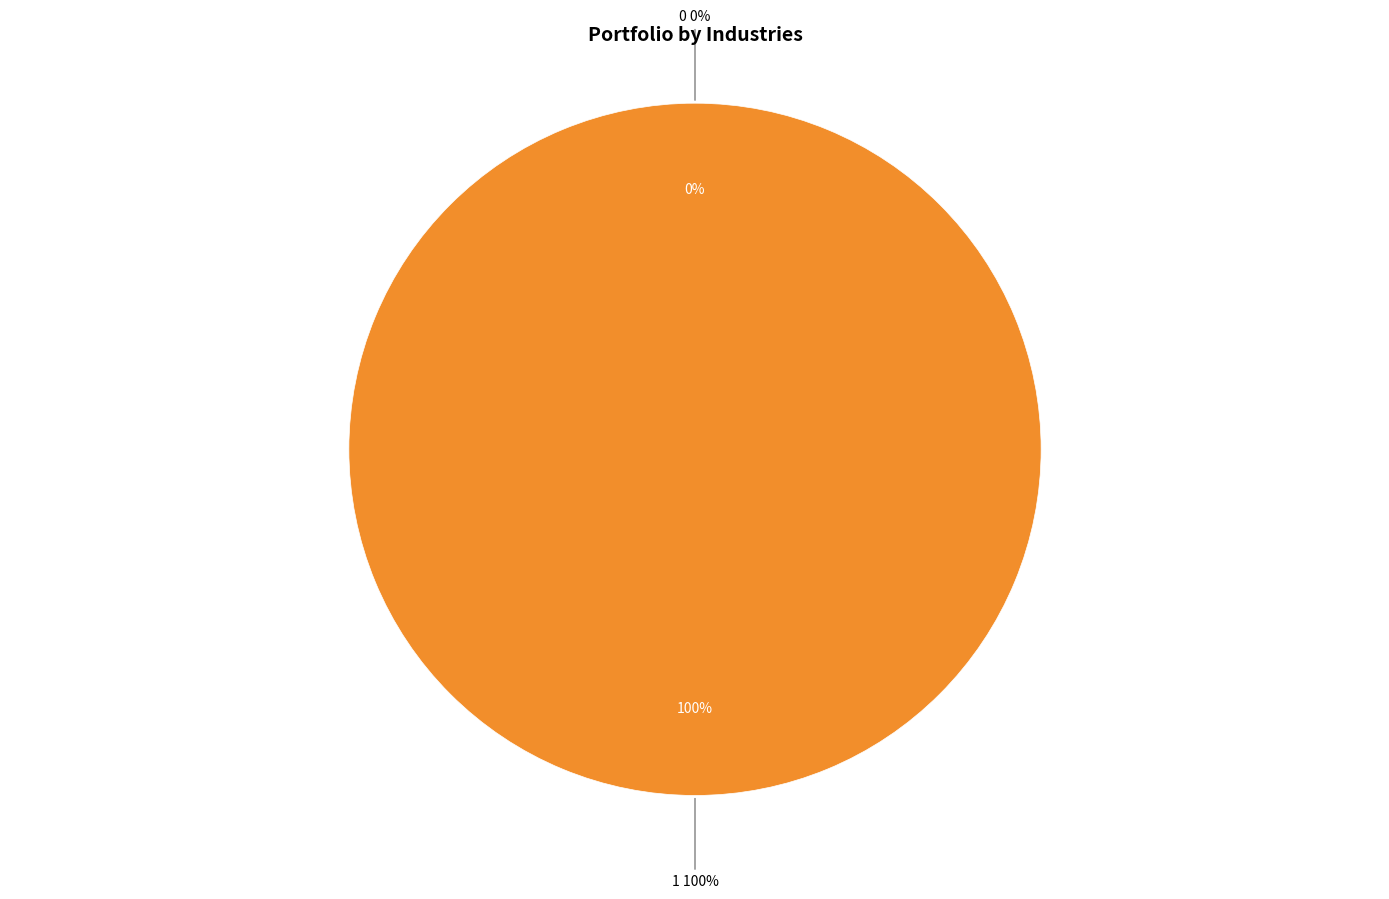

Which category has the biggest portion of the pie?

1